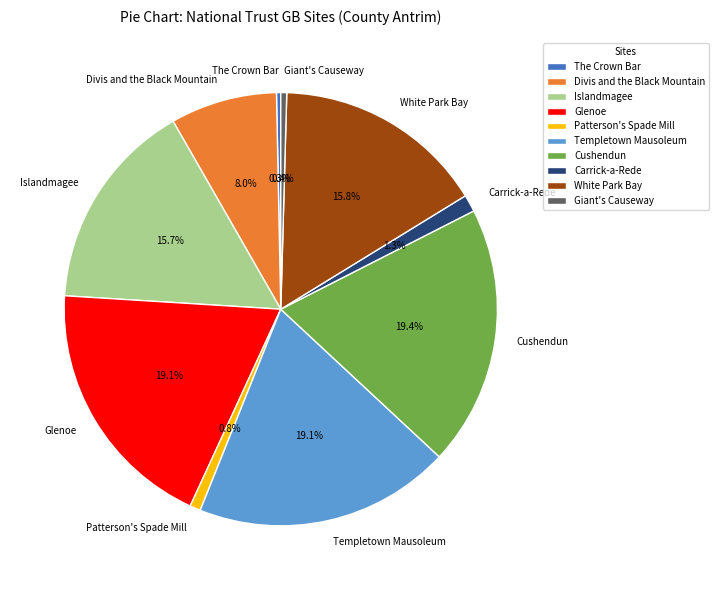

Approximately how many times larger is the value at Glenoe compared to Giant's Causeway?

43.4